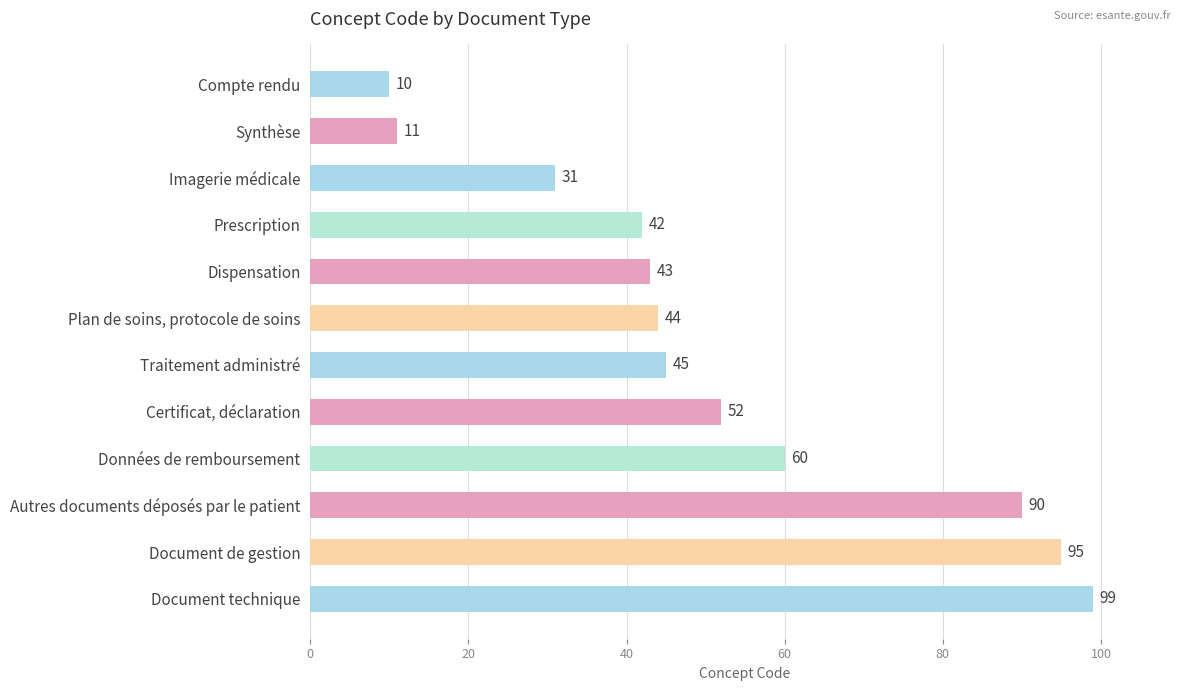

Rank the categories by value from lowest to highest.

Compte rendu, Synthèse, Imagerie médicale, Prescription, Dispensation, Plan de soins, protocole de soins, Traitement administré, Certificat, déclaration, Données de remboursement, Autres documents déposés par le patient, Document de gestion, Document technique